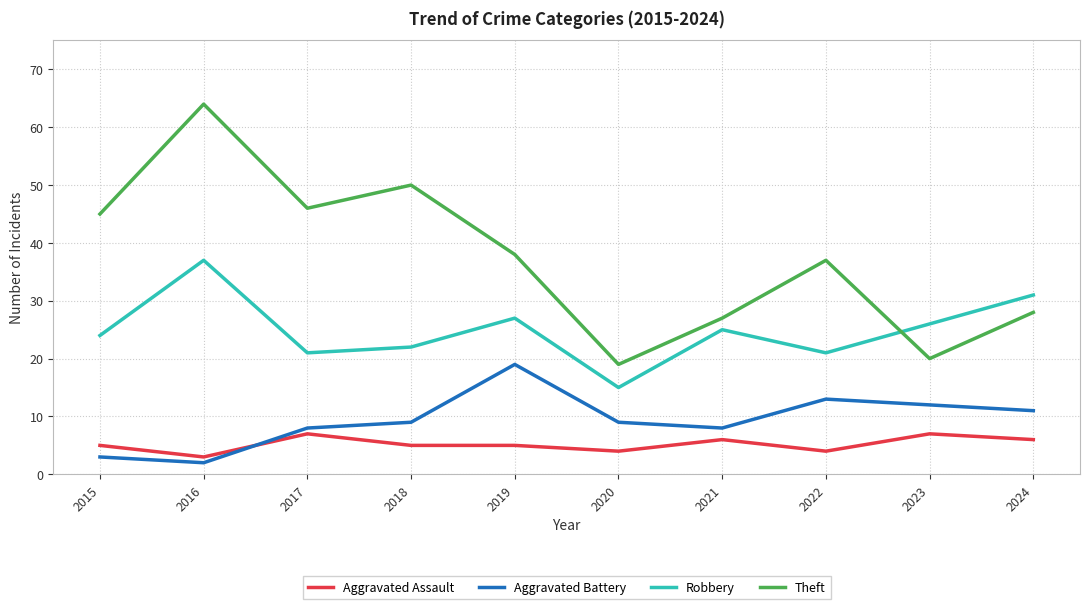

Which series has the largest range (max minus min)?

Theft